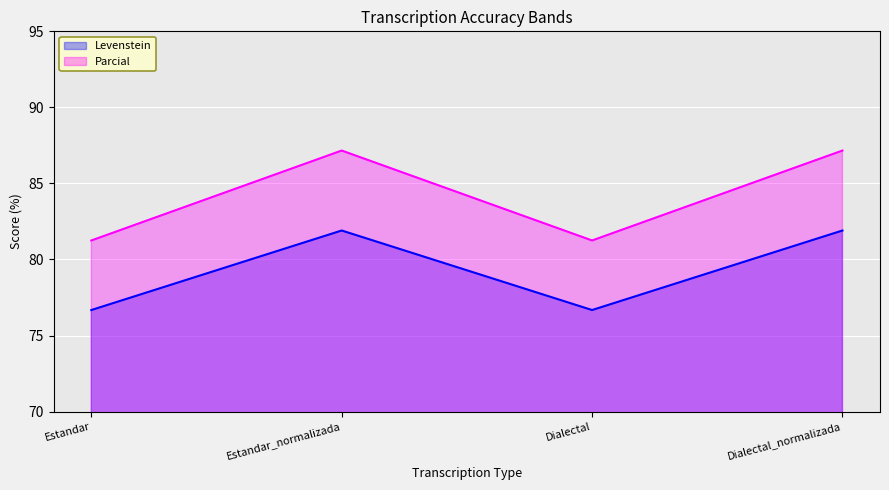

Which series has the widest spread of values?

Parcial